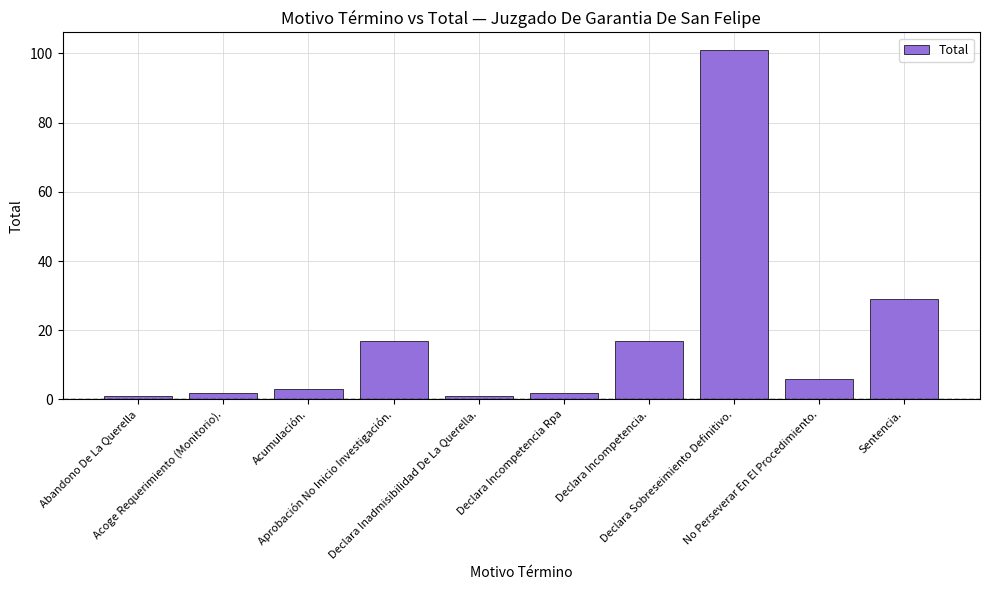

What is the sum of the values at Declara Incompetencia Rpa and Acoge Requerimiento (Monitorio).?

4